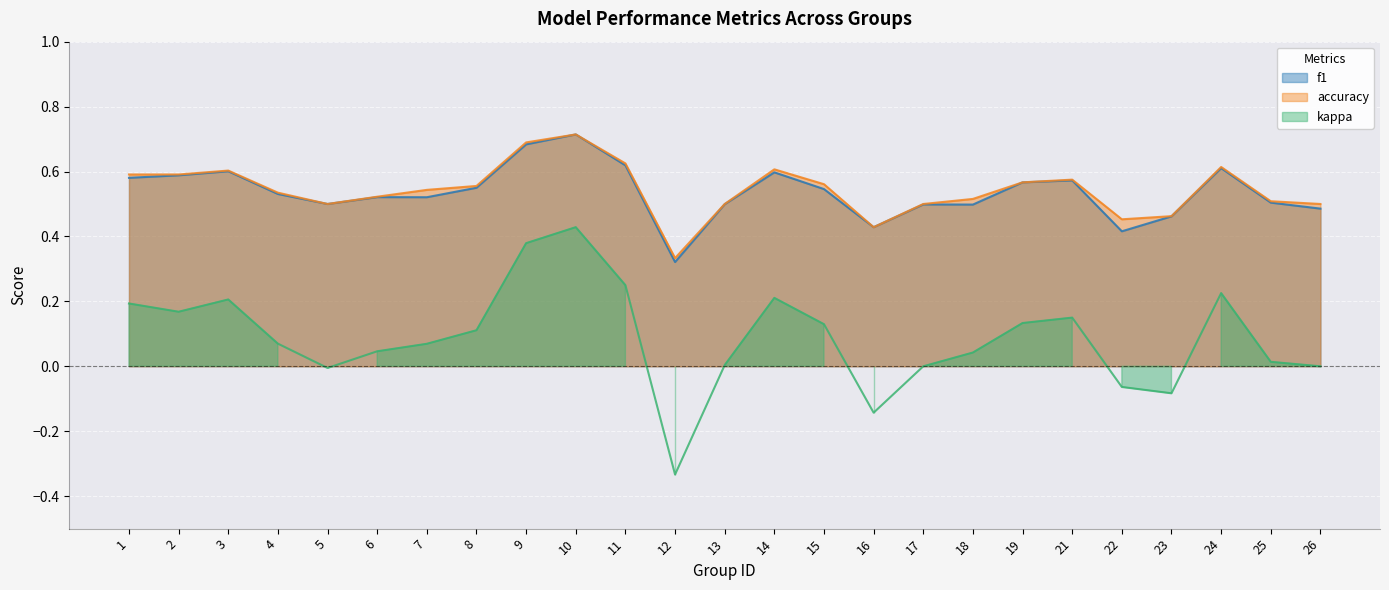

True or false: kappa and accuracy cross at least once.

False